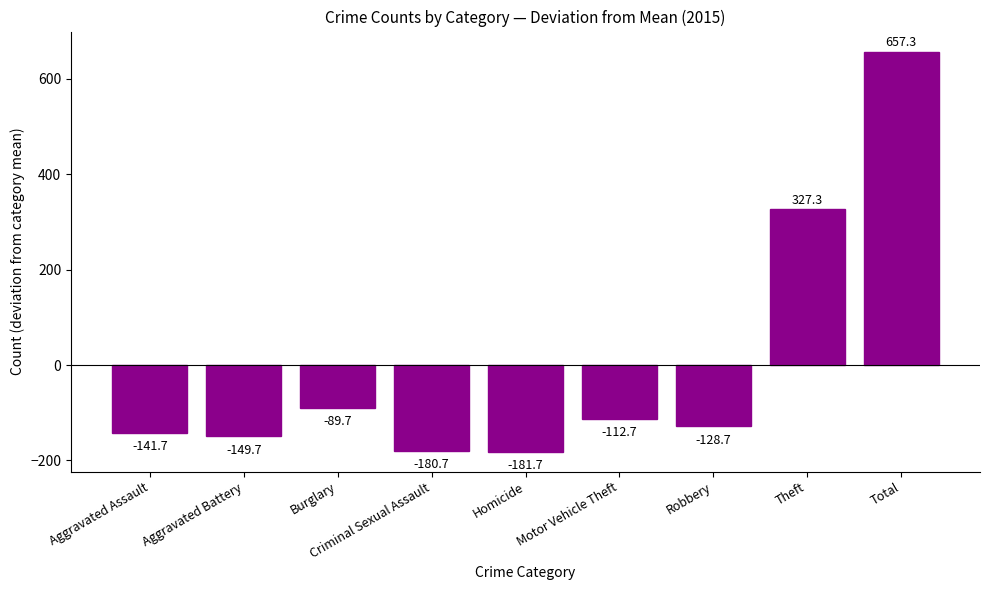

What is the minimum value shown in the chart?

-181.7